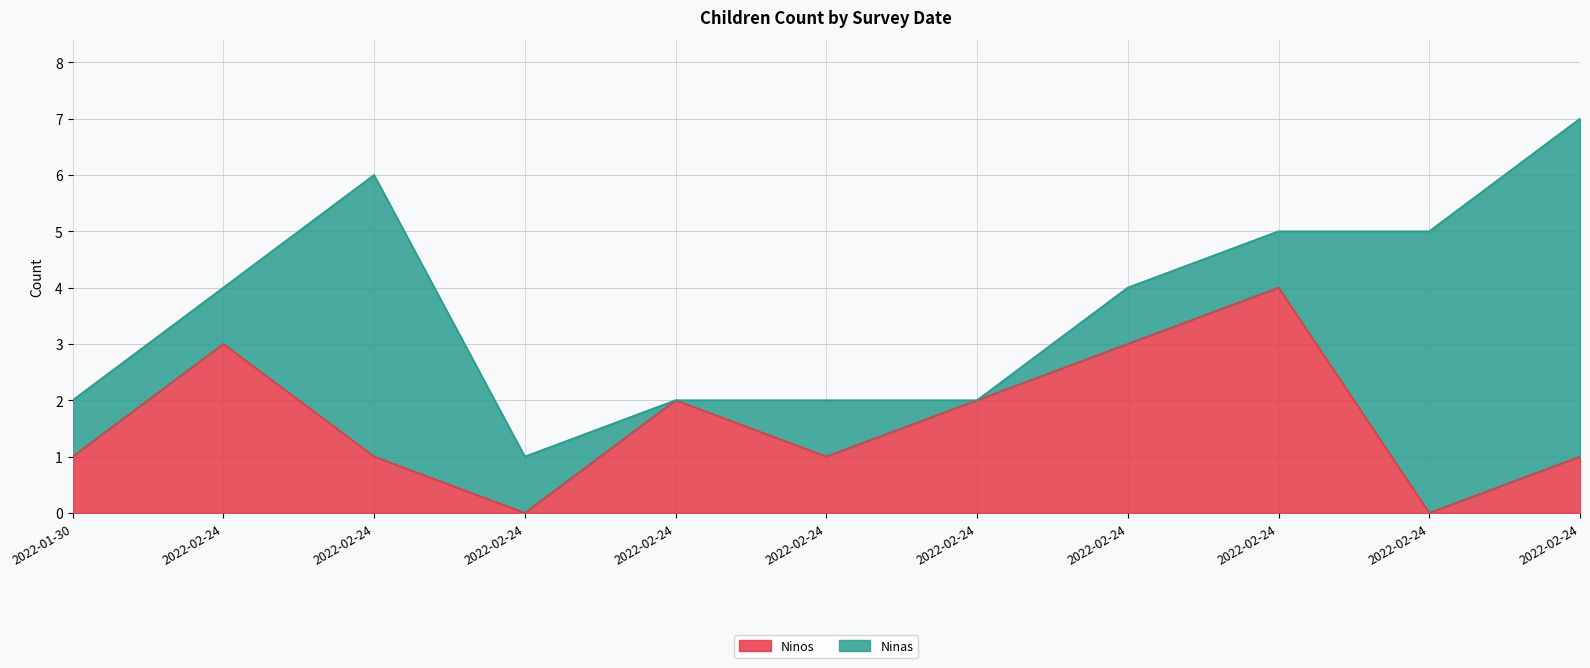

What is the difference between the maximum and minimum values?

4